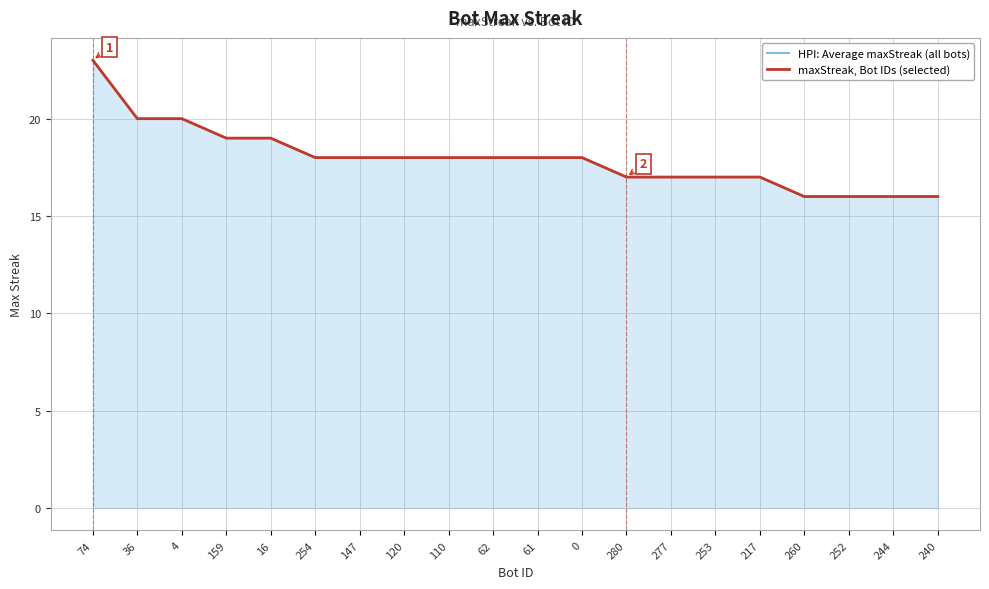

Is the value of HPI: Average maxStreak (all bots) at 280 greater than the value of maxStreak, Bot IDs (selected) at 277?

No